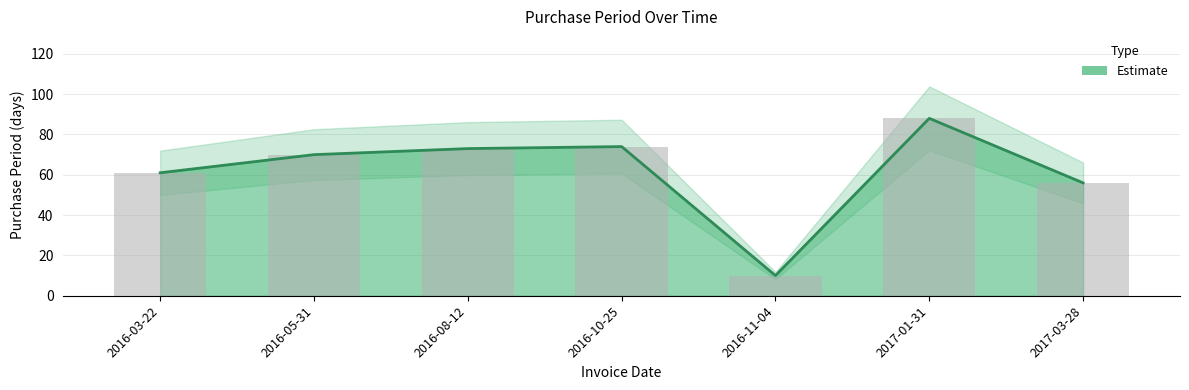

Rank the categories by value from highest to lowest.

2017-01-31, 2016-10-25, 2016-08-12, 2016-05-31, 2016-03-22, 2017-03-28, 2016-11-04